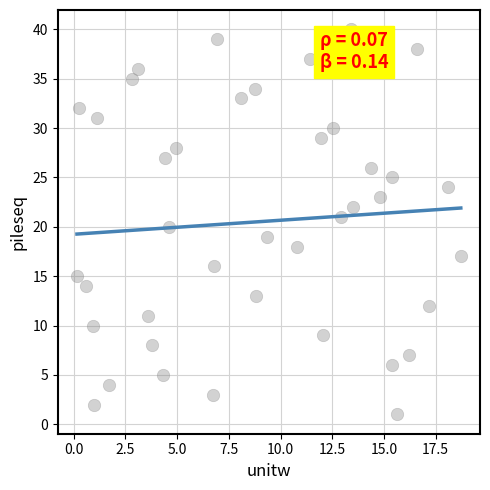

What is the range of Y values (max minus min)?

39